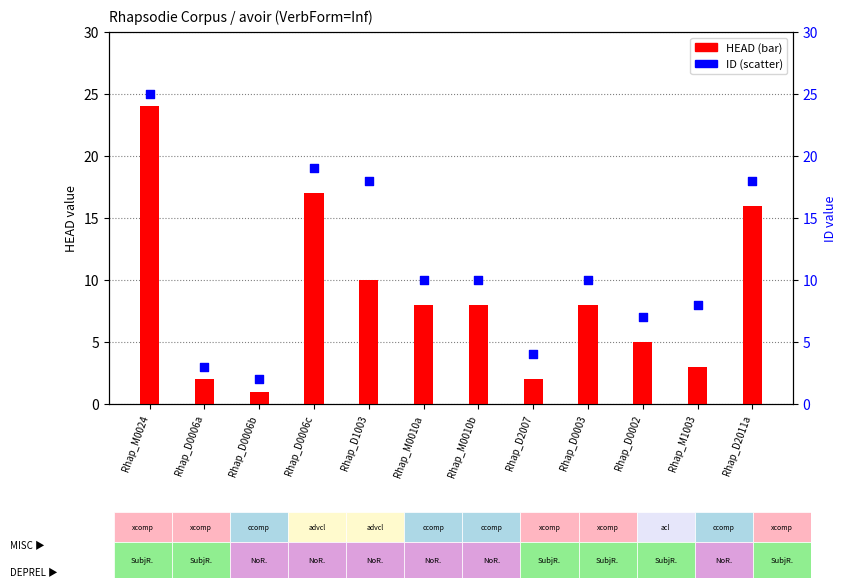

What is the total value across all series at Rhap_D0006b?

3